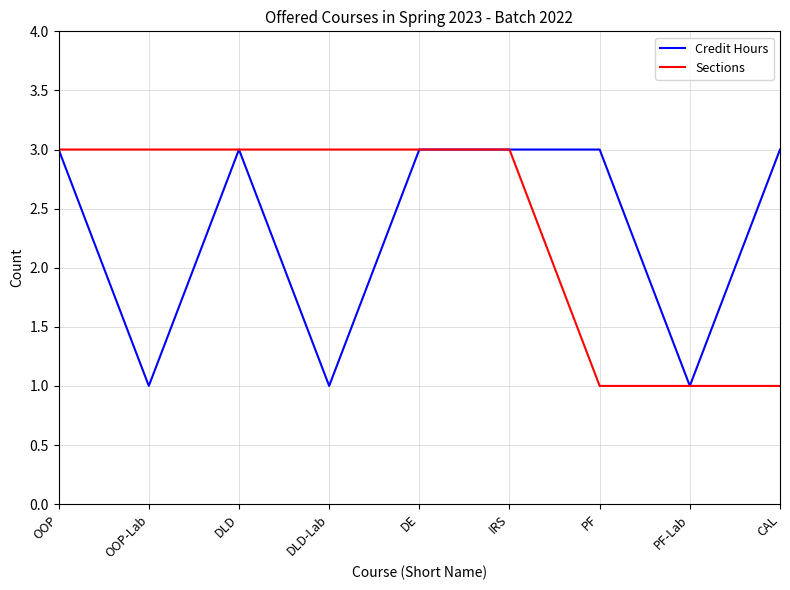

What is the difference between the Sections values at OOP and PF-Lab?

2